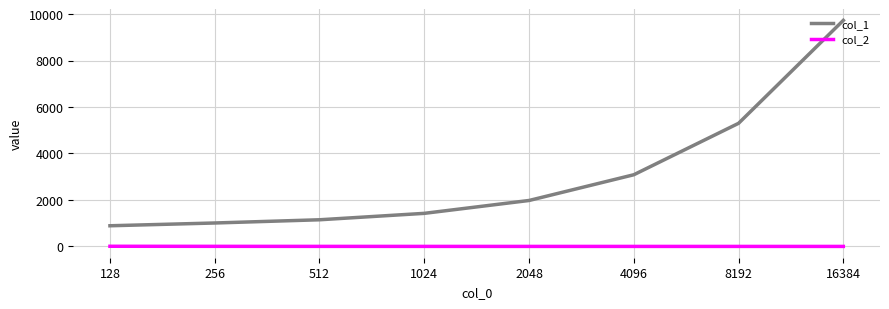

Which series has the largest range (max minus min)?

col_1